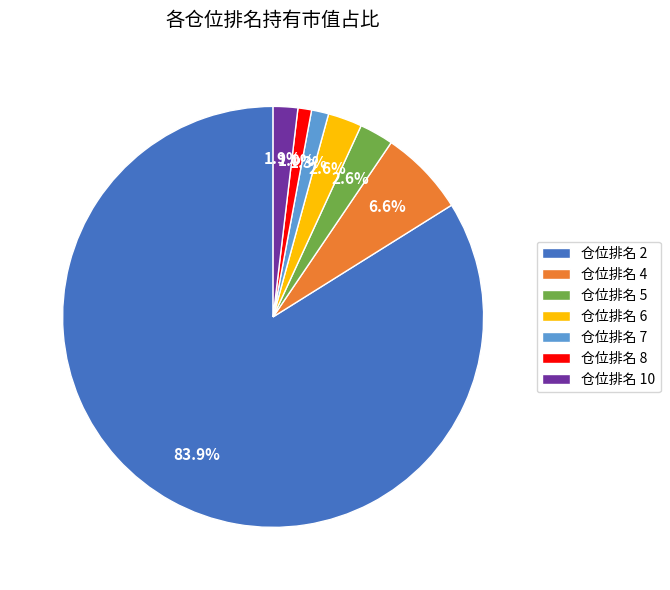

Is it true that 仓位排名 8 is 1% of the pie?

True